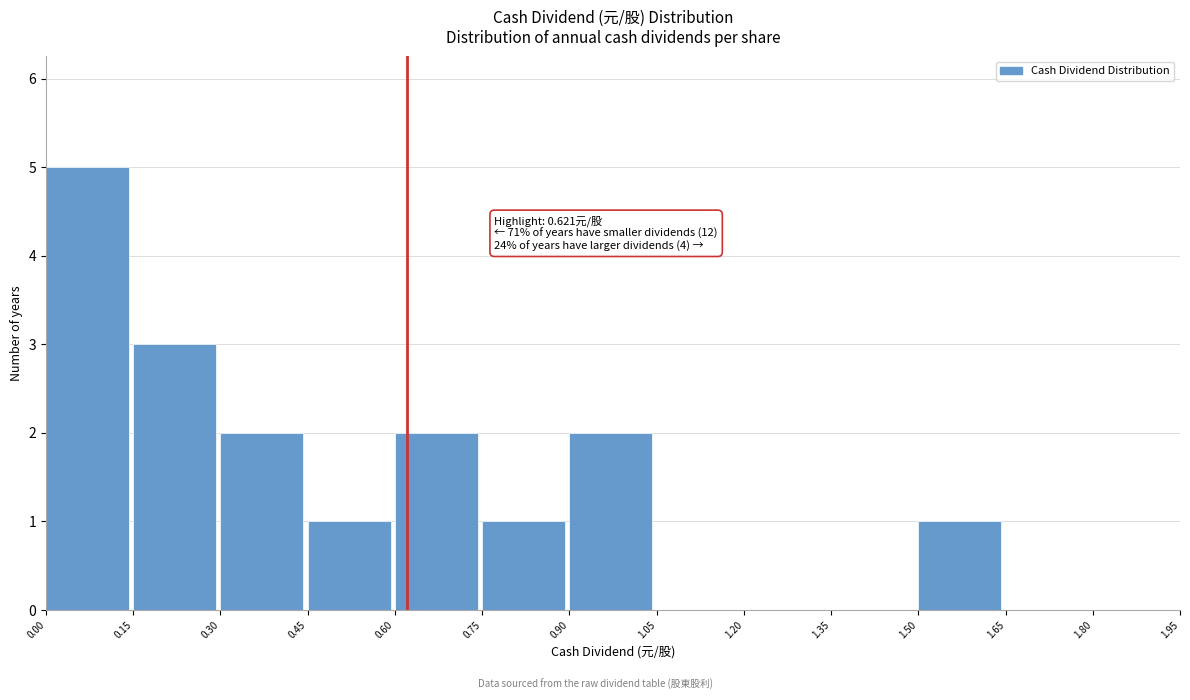

Over which range of the x-axis is the bar tallest?

0.00 to 0.15